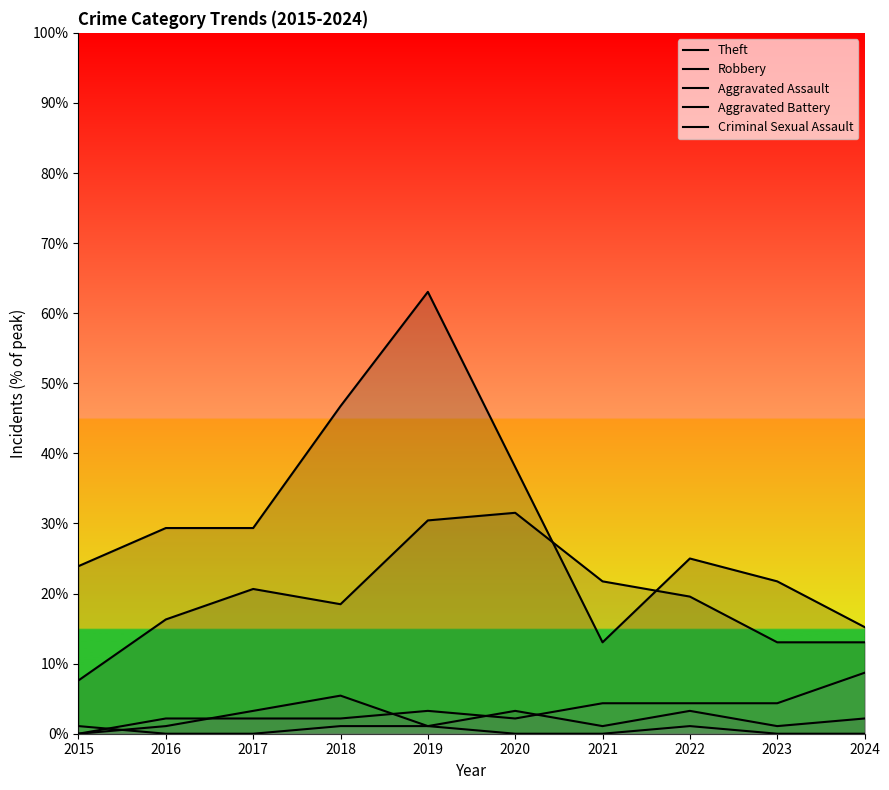

Which series has the largest total across all categories?

Theft